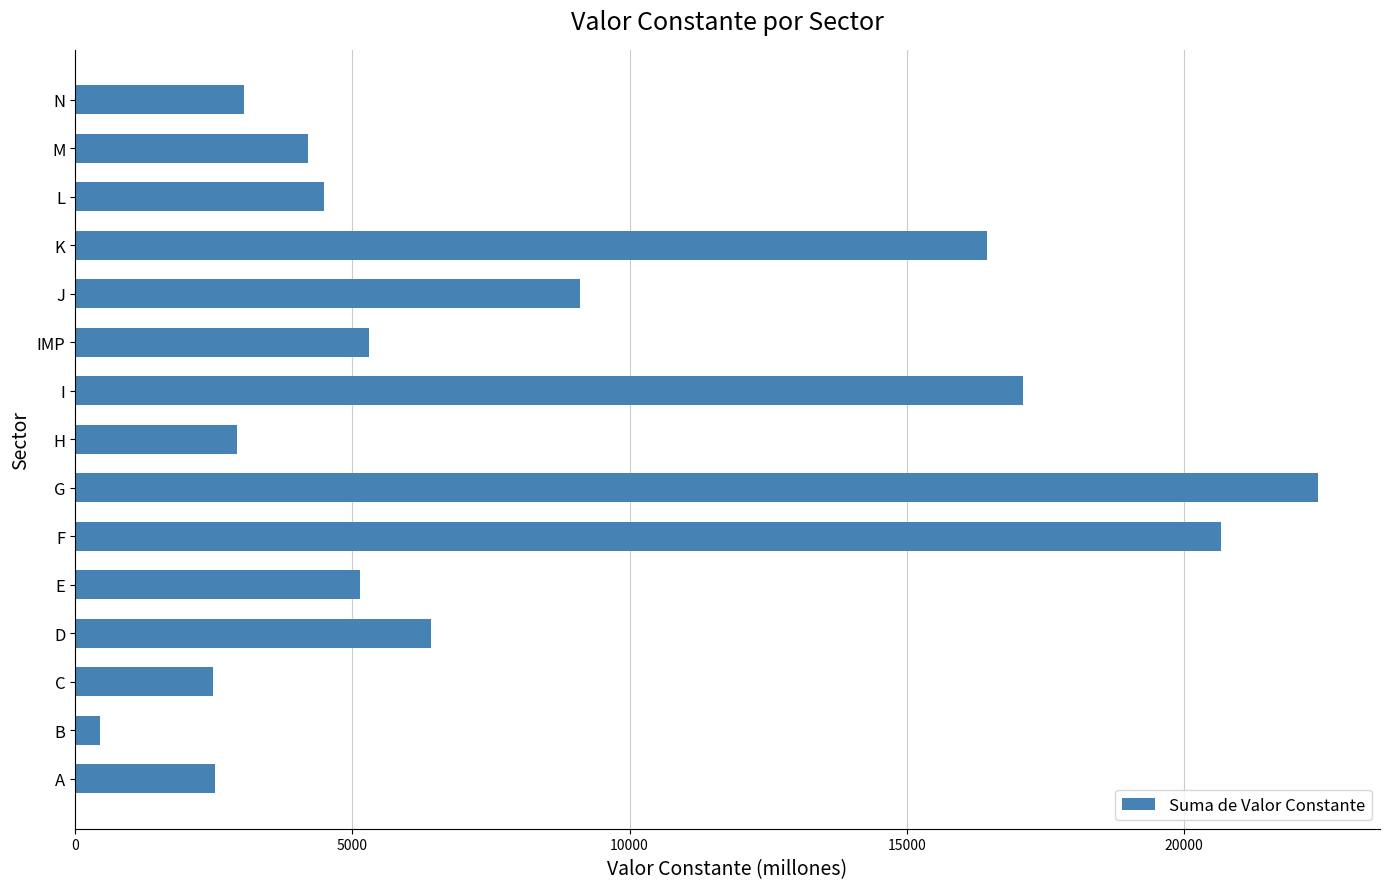

What is the sum of all values?

122693.1